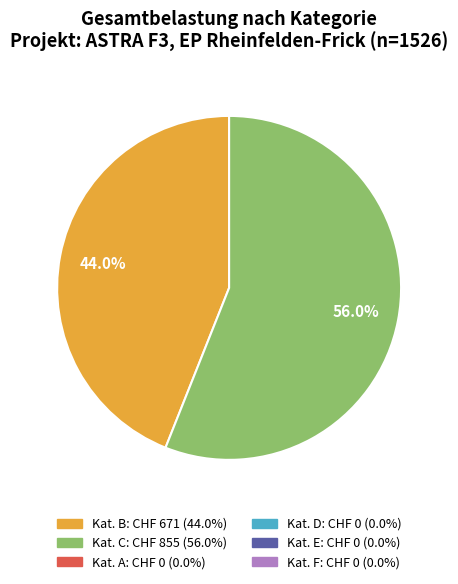

Is there any slice that represents more than half of the pie?

Yes